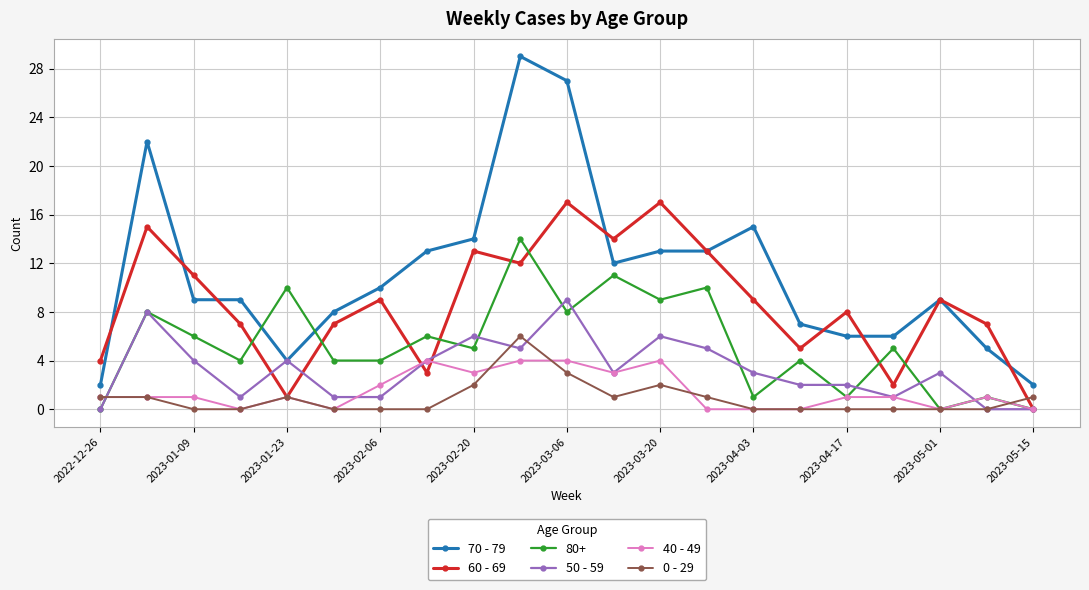

What is the average value of the 40 - 49 series?

1